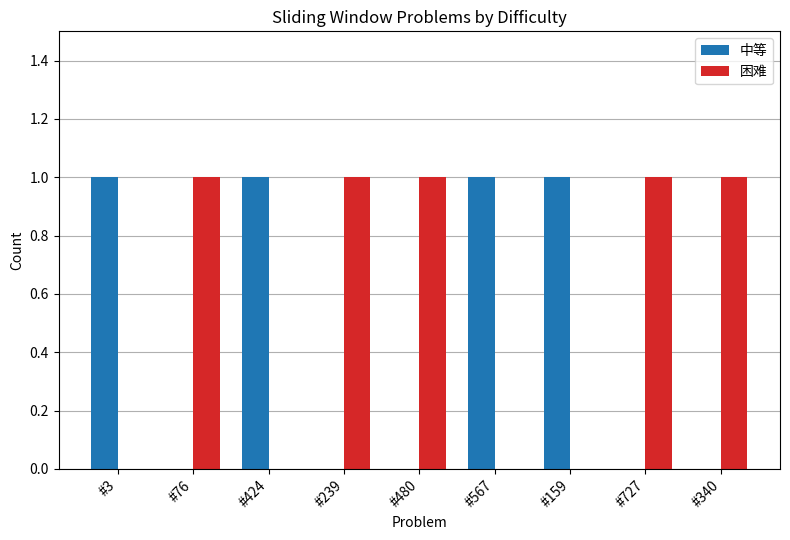

Reading right to left, transcribe all the data shown in this chart.

中等: #340=0	#727=0	#159=1	#567=1	#480=0	#239=0	#424=1	#76=0	#3=1
困难: #340=1	#727=1	#159=0	#567=0	#480=1	#239=1	#424=0	#76=1	#3=0